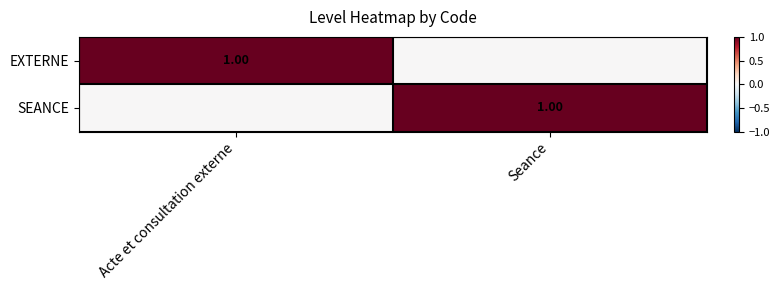

At which label does SEANCE reach its minimum?

Acte et consultation externe